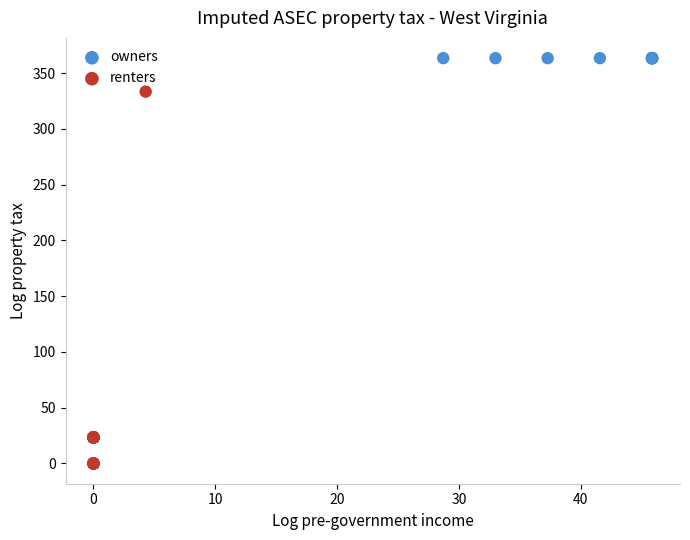

Which series reaches the maximum Y coordinate?

owners